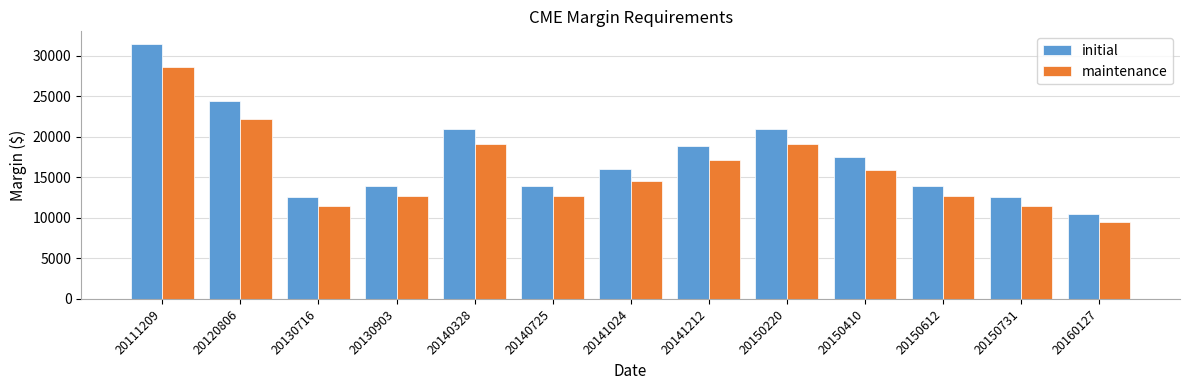

What is the difference between the maintenance values at 20150731 and 20120806?

10795